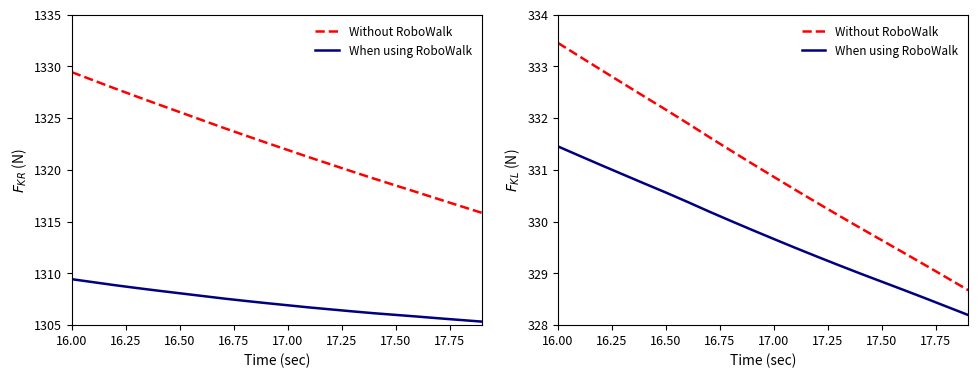

Which series has the largest total across all categories?

Without RoboWalk